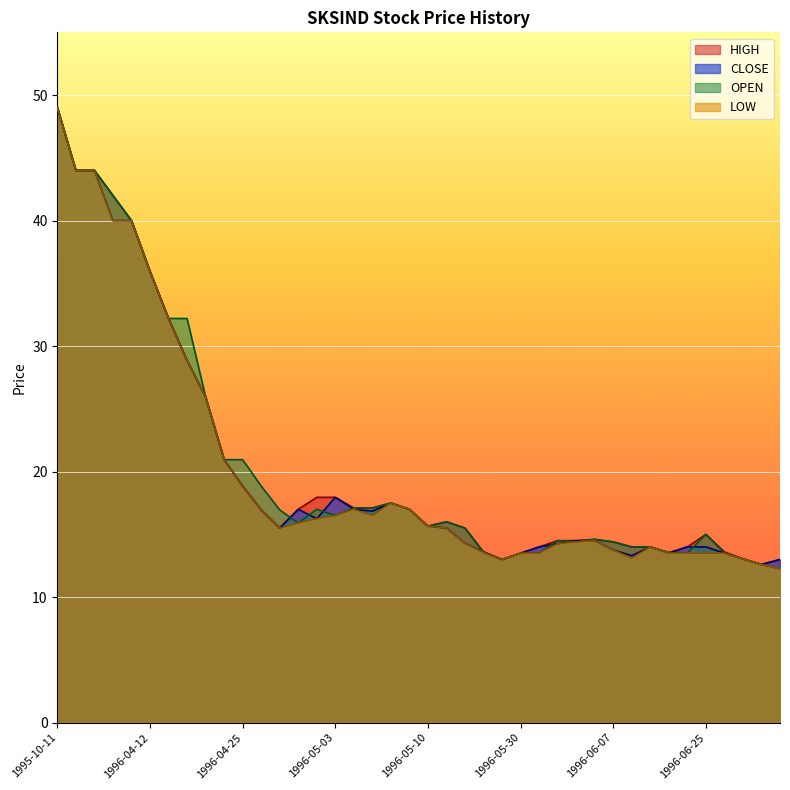

What is the total value across all series at 1996-05-30?

54.0